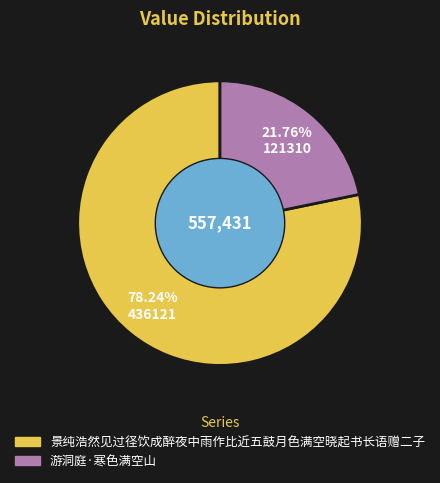

True or false: 景纯浩然见过径饮成醉夜中雨作比近五鼓月色满空晓起书长语赠二子 accounts for 78% of the total.

True